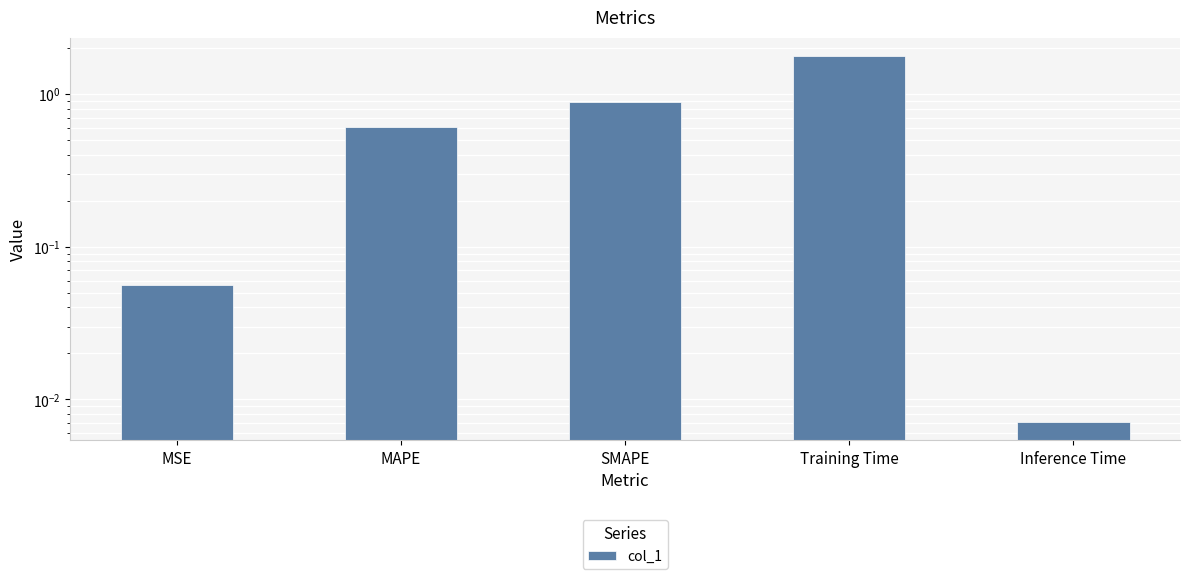

Where is the data nearest to the value 0?

Inference Time